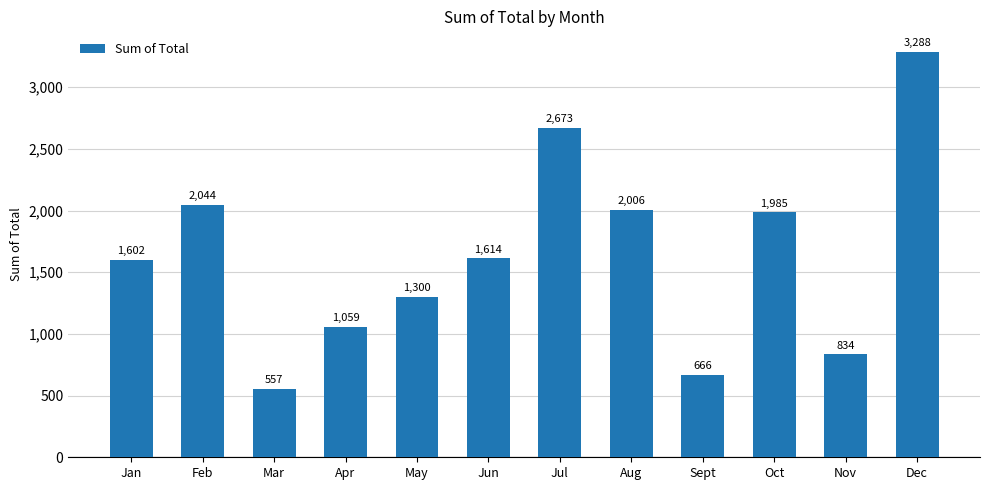

What is the label of the 5th bar from the right?

Aug